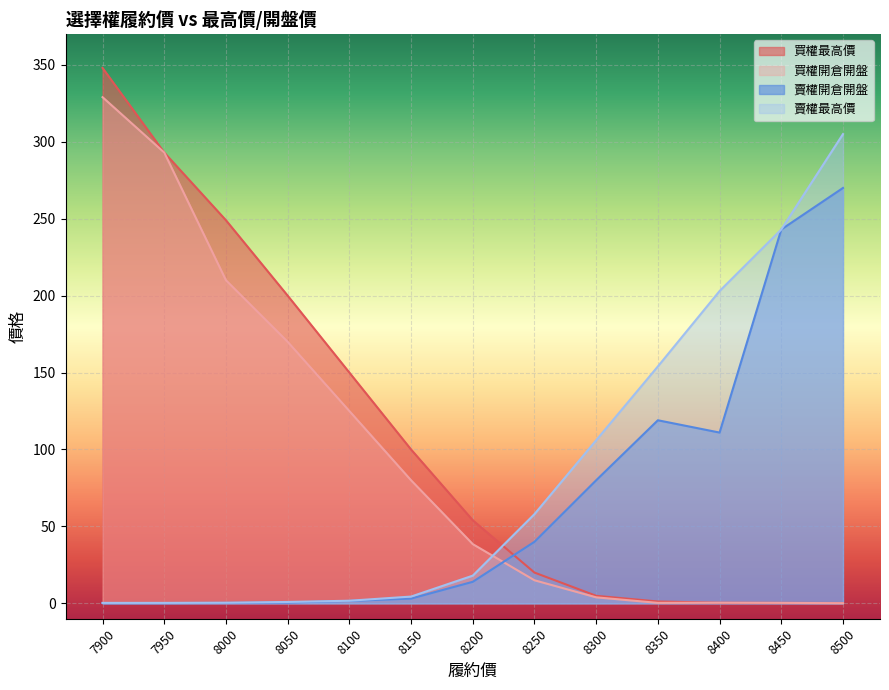

At how many categories does at least one series exceed 246?

4